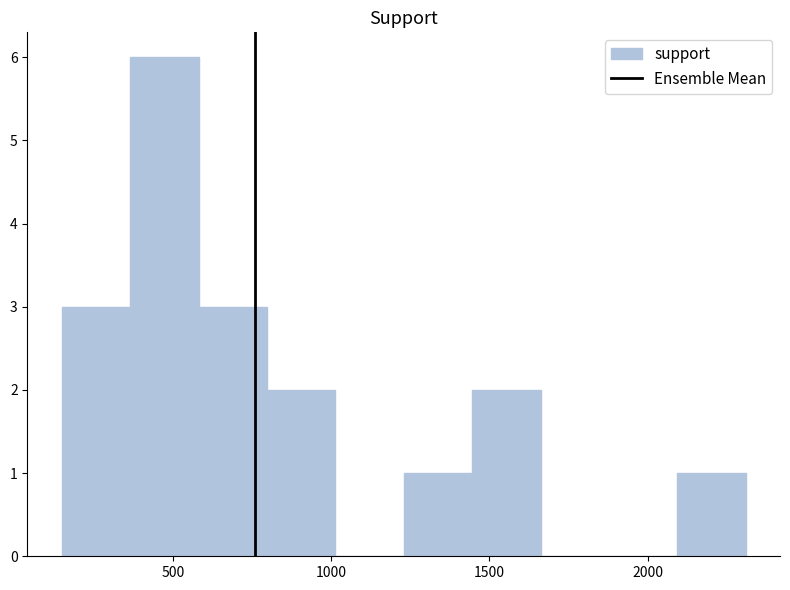

Reading left to right, transcribe this chart: for each bar, give the range it covers on the x-axis and its height. Neither the bar edges nor the heights are printed on the chart, so give them approximately, as read against the axes.

150 to 350: 3
350 to 600: 6
600 to 800: 3
800 to 1000: 2
1000 to 1250: 0
1250 to 1450: 1
1450 to 1650: 2
1650 to 1900: 0
1900 to 2100: 0
2100 to 2300: 1